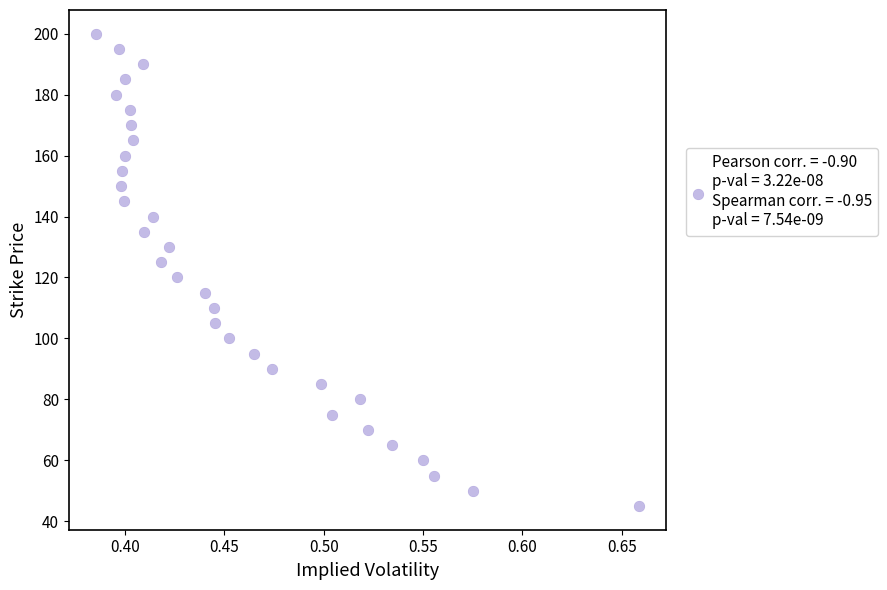

What is the range of Y values (max minus min)?

155